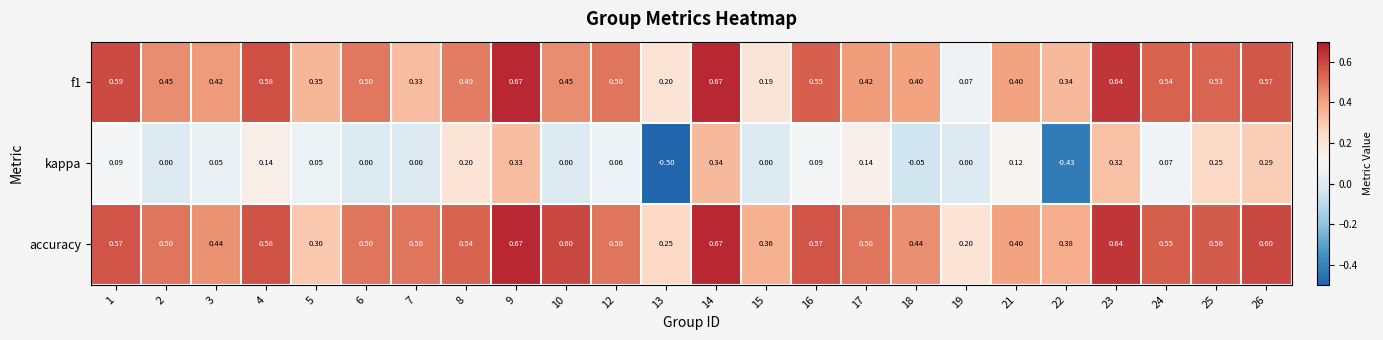

Which series changed the most between 2 and 13?

kappa